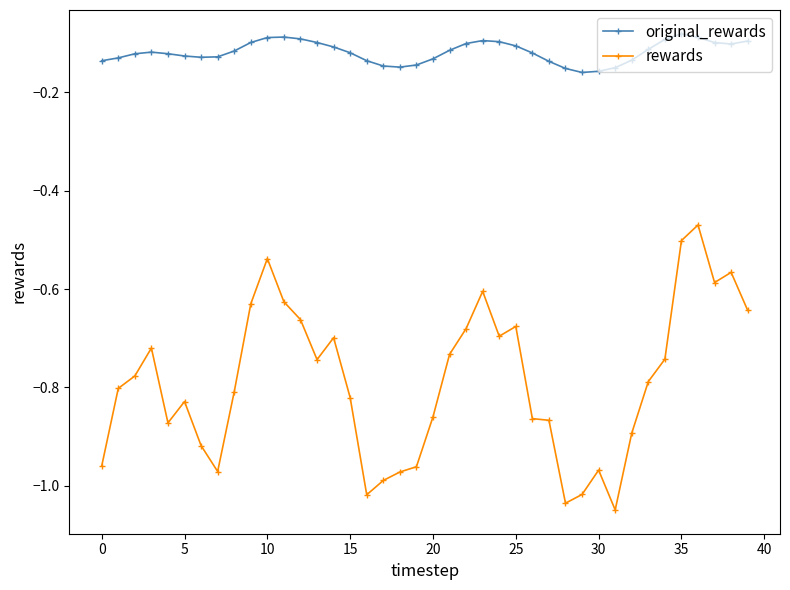

Which series has the largest range (max minus min)?

rewards